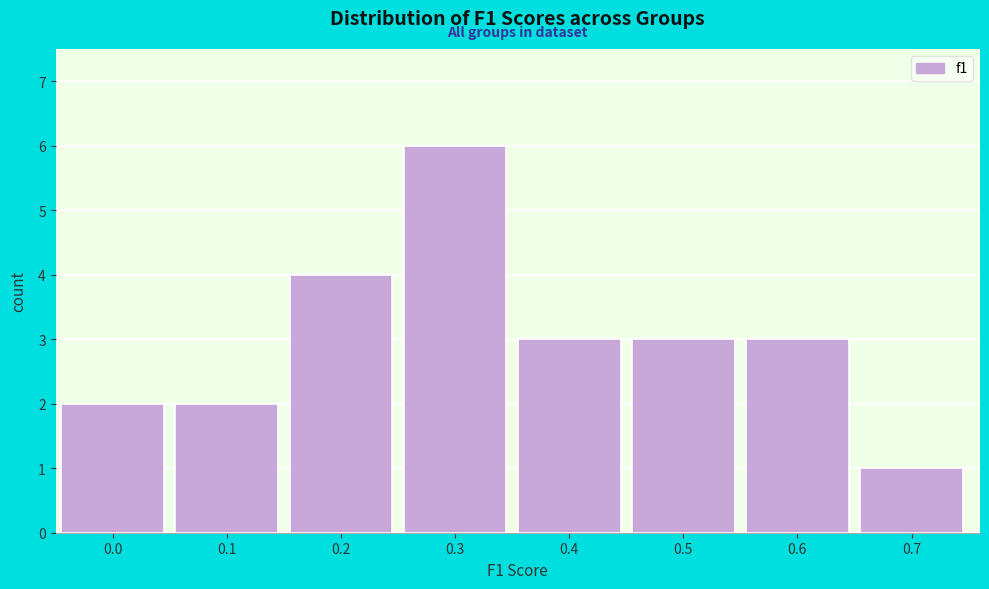

Reading left to right, extract all data points from this chart.

0.0=2	0.1=2	0.2=4	0.3=6	0.4=3	0.5=3	0.6=3	0.7=1